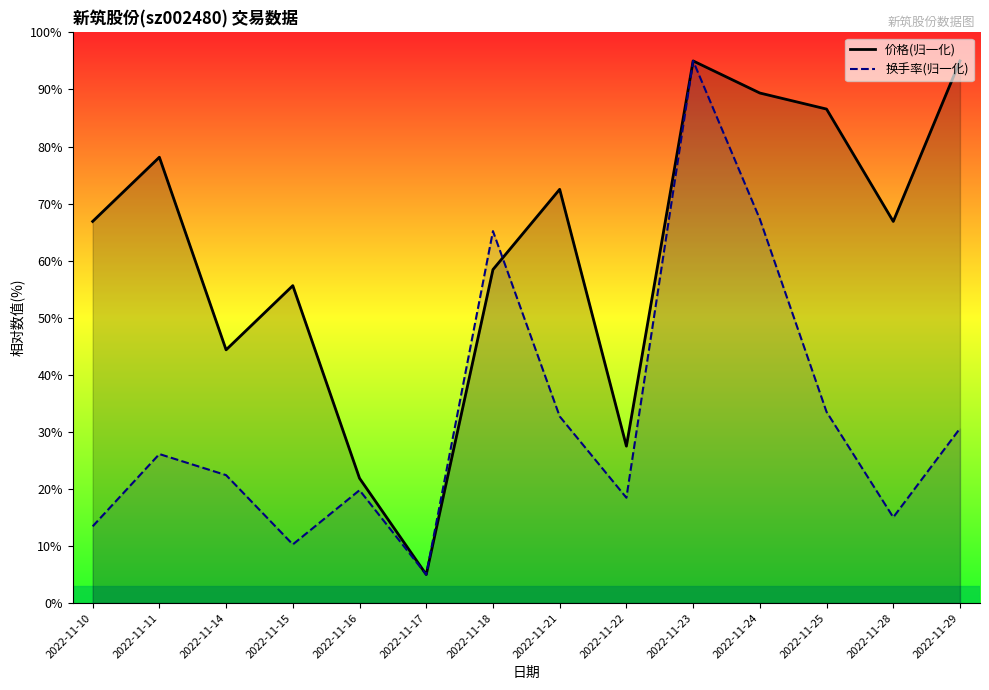

At which label is 价格 closest to 50?

2022-11-14